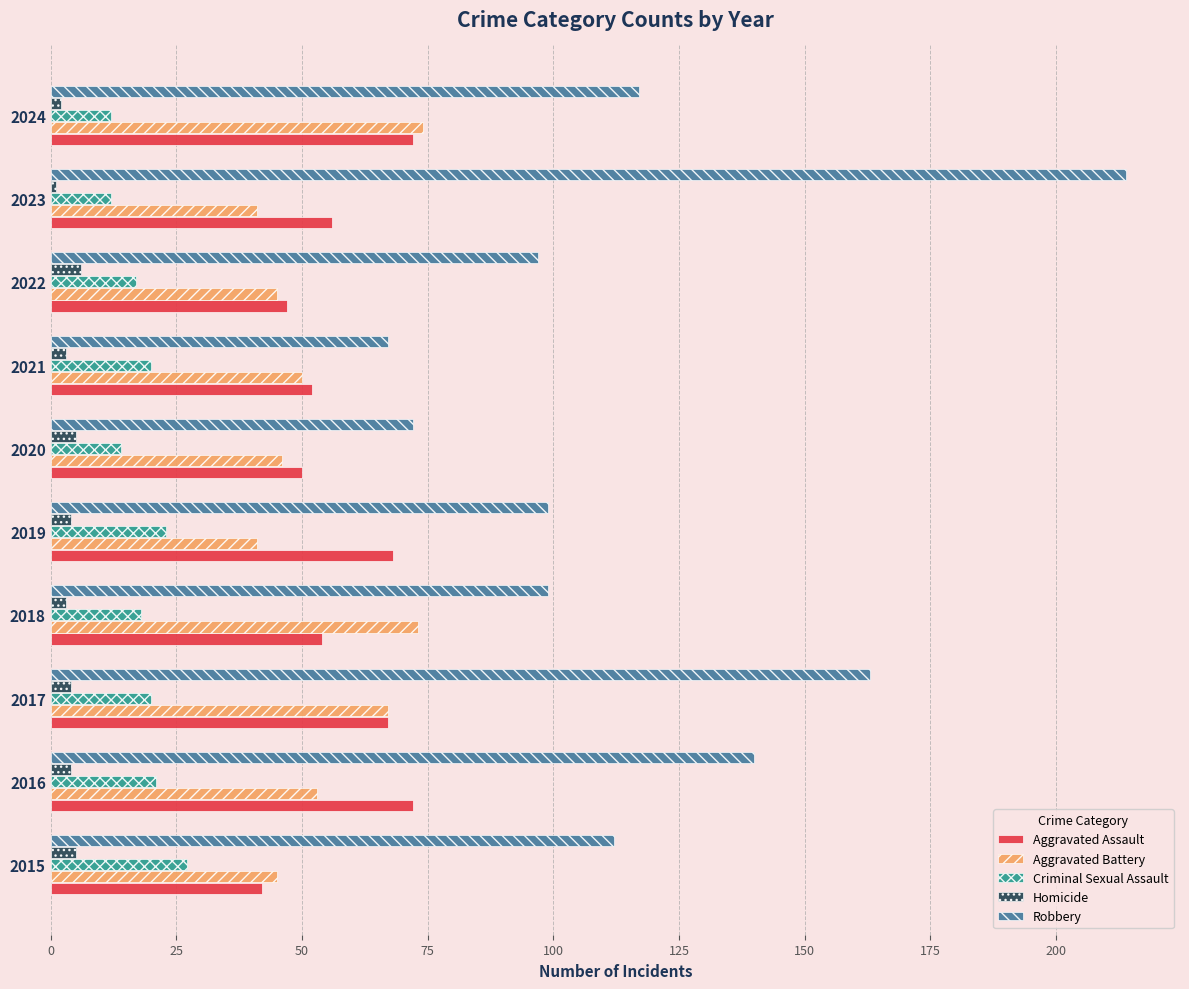

What is the lowest value of the Robbery series?

67